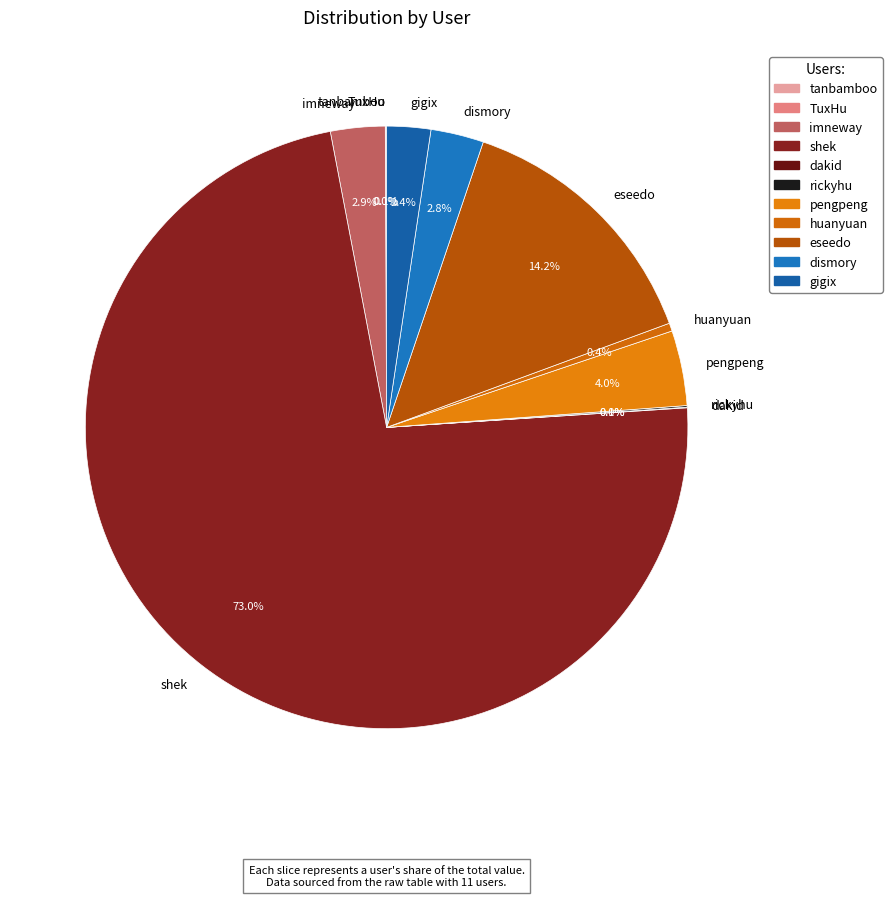

What percentage do shek and pengpeng together represent?

77.1%